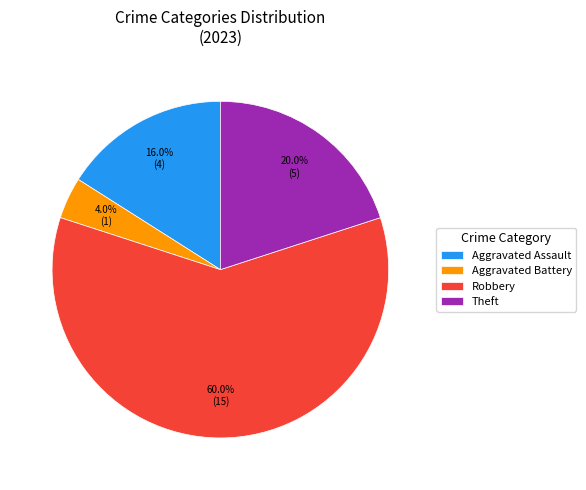

To the nearest percent, what is the difference between the largest and smallest slice percentages?

56%